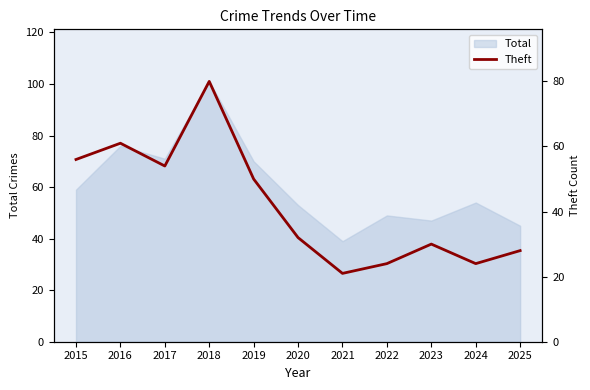

Which category has the lowest value in the Total series?

2021